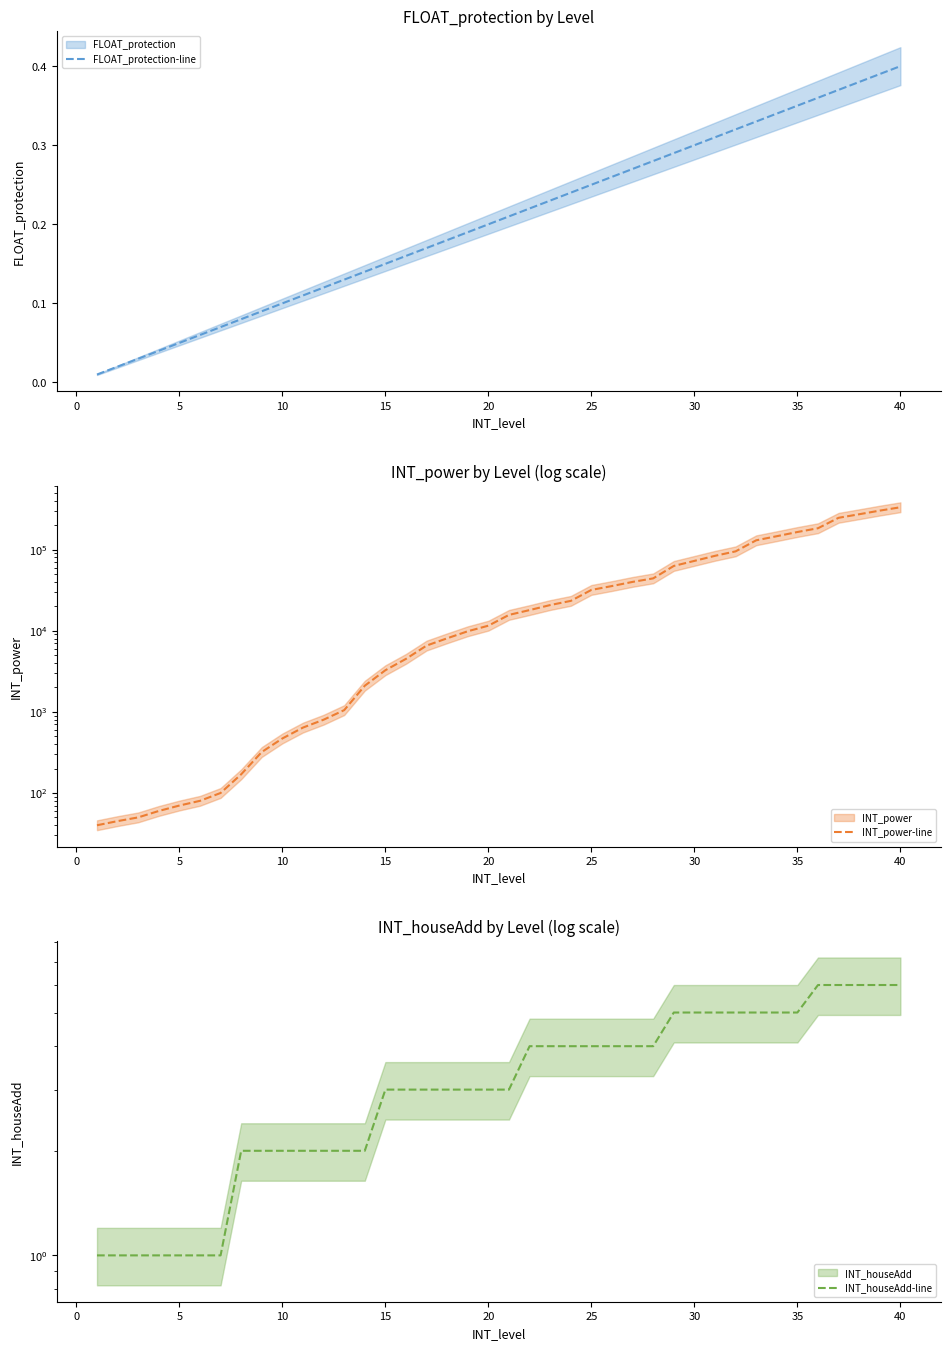

Is it true that FLOAT_protection-line equals 0.1 at 10?

True